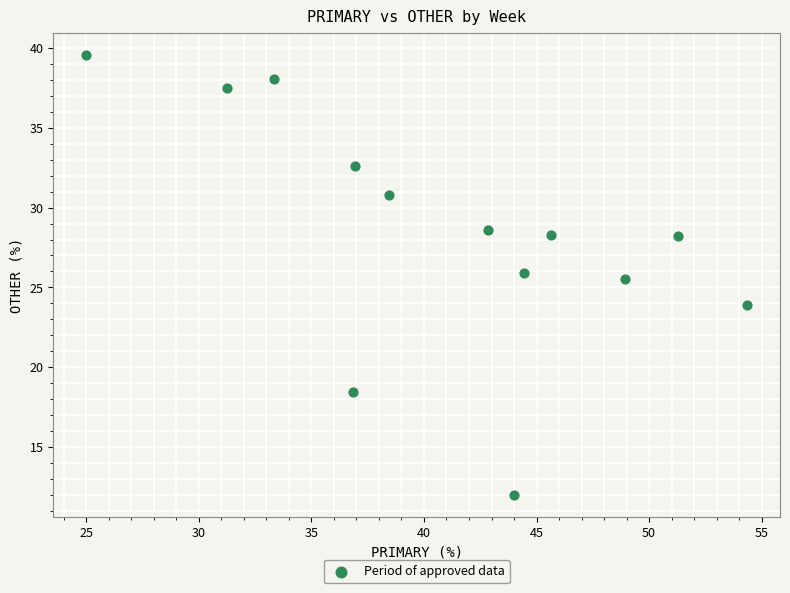

What Y value in the scatter plot is closest to 25?

25.5